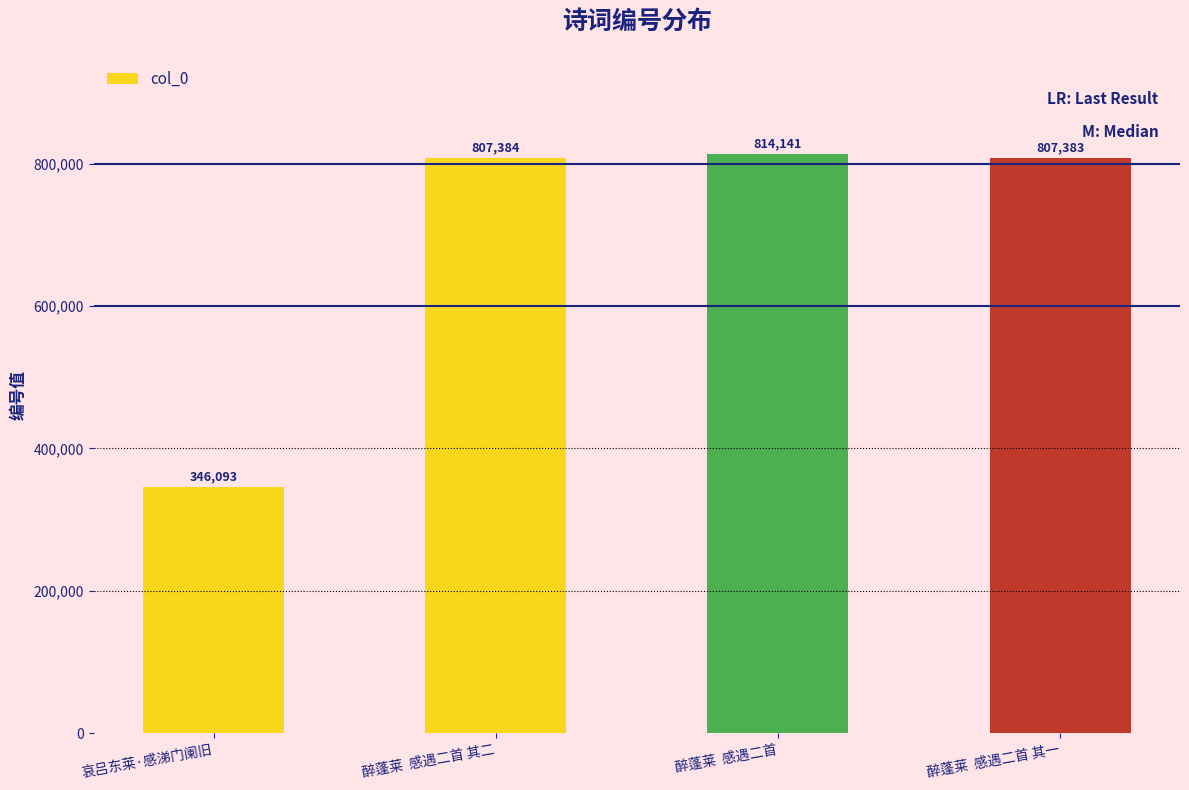

What is the minimum value shown in the chart?

346093